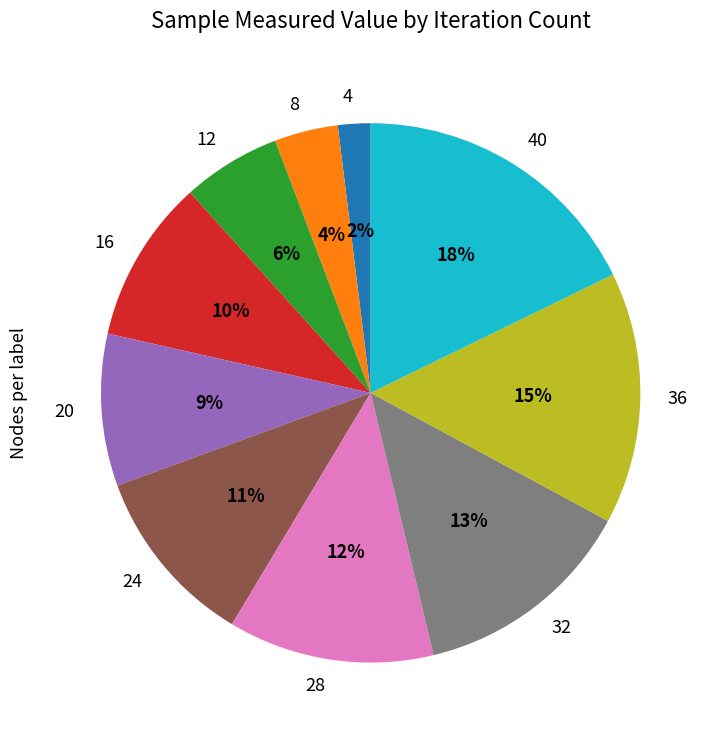

Combined, do 12 and 4 account for over 50%?

No